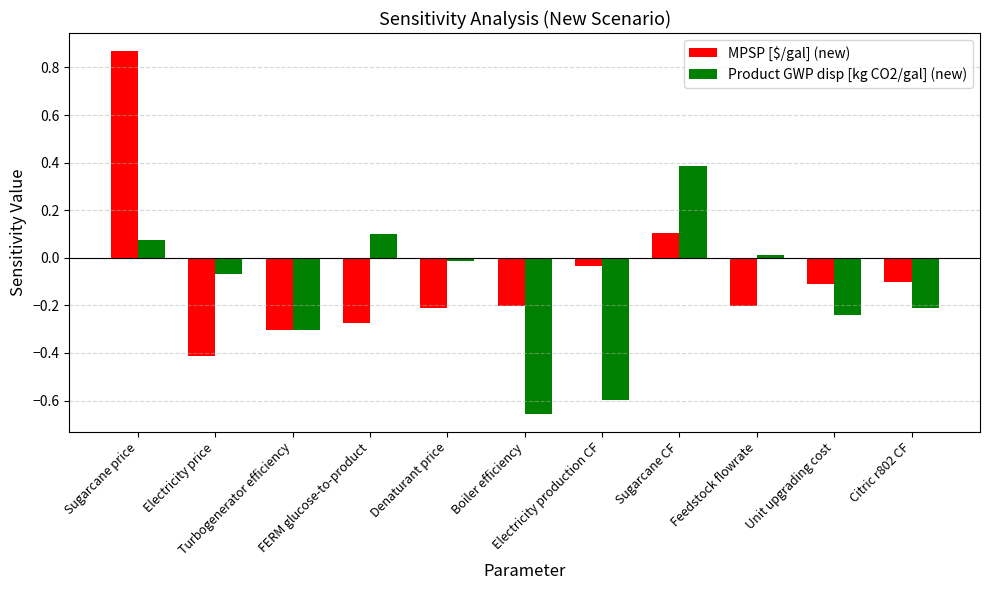

What is the difference between the maximum and second lowest values in the Product GWP disp [kg CO2/gal] (new) series?

1.0